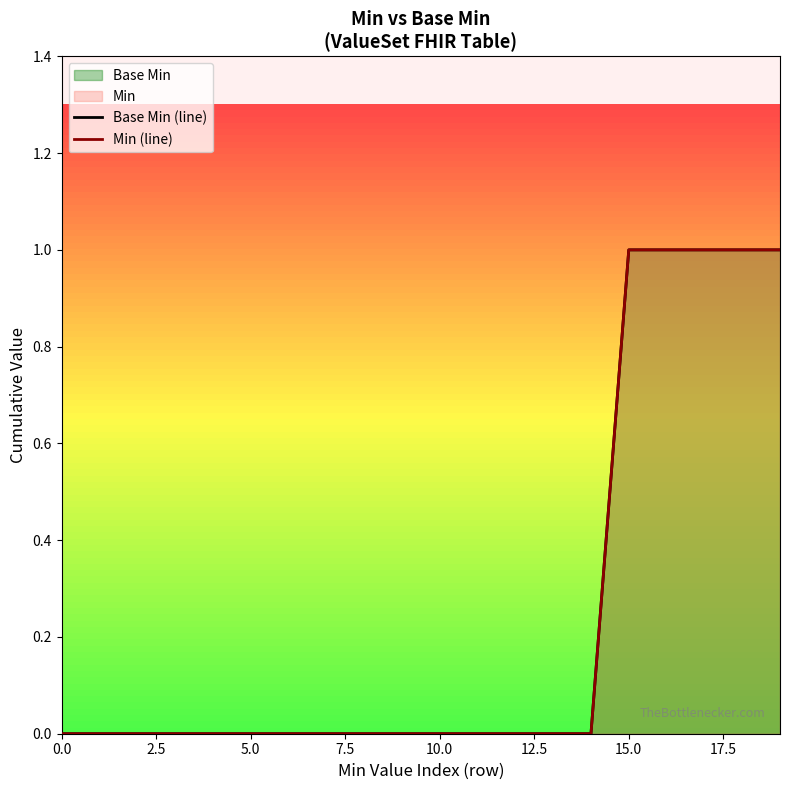

How many data points in Min (line) are above 0?

5